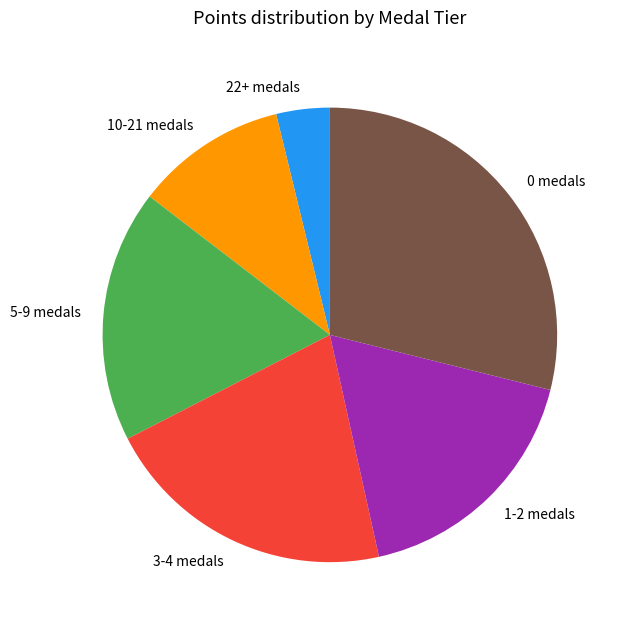

The 1-2 medals slice represents 8% of the pie. True or false?

False